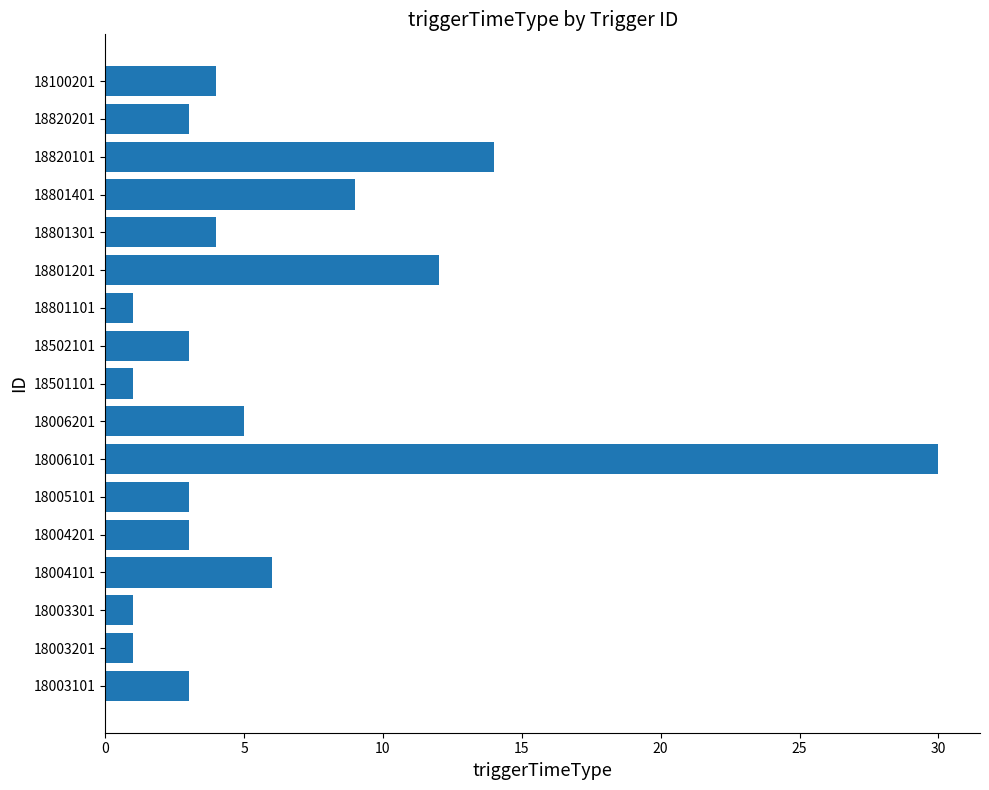

At which label is the value closest to 15?

18820101